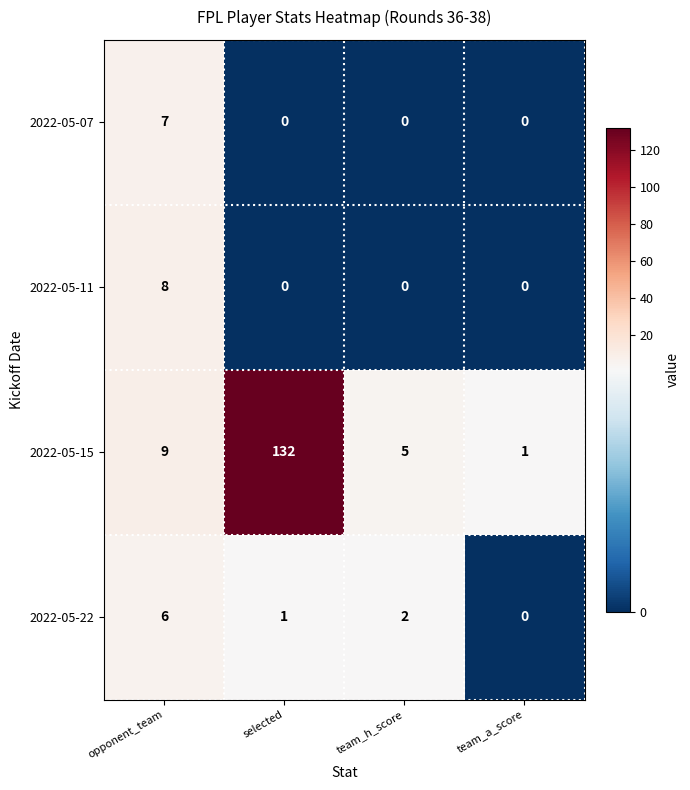

Between team_h_score and team_a_score, which series saw the biggest shift?

2022-05-15